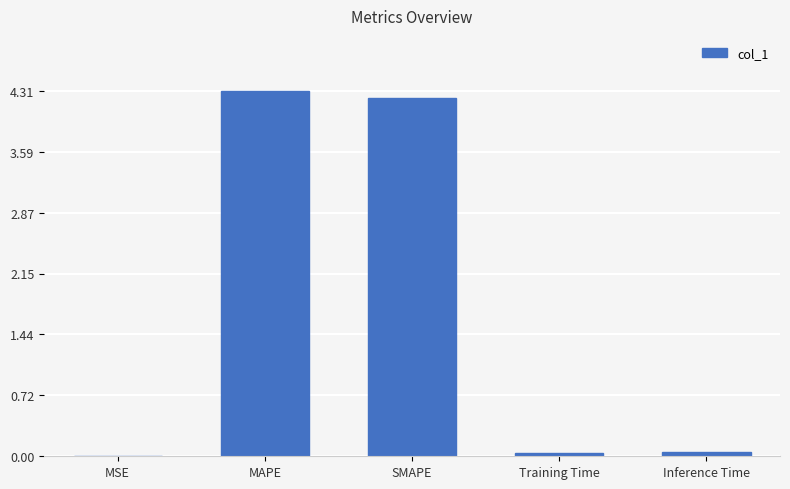

The value at MAPE is 1.5. True or false?

False